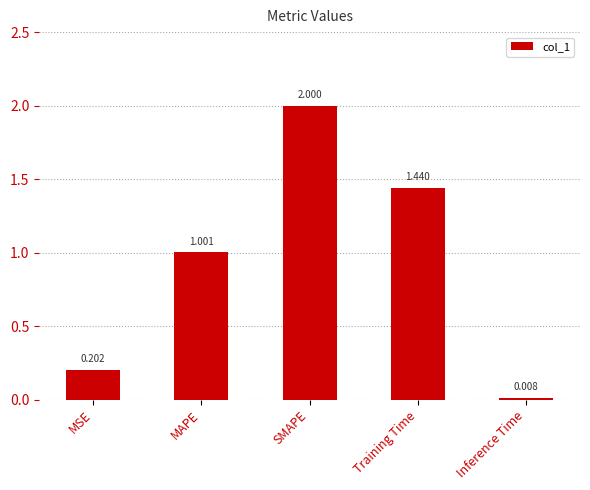

Rank the categories by value from lowest to highest.

Inference Time, MSE, MAPE, Training Time, SMAPE